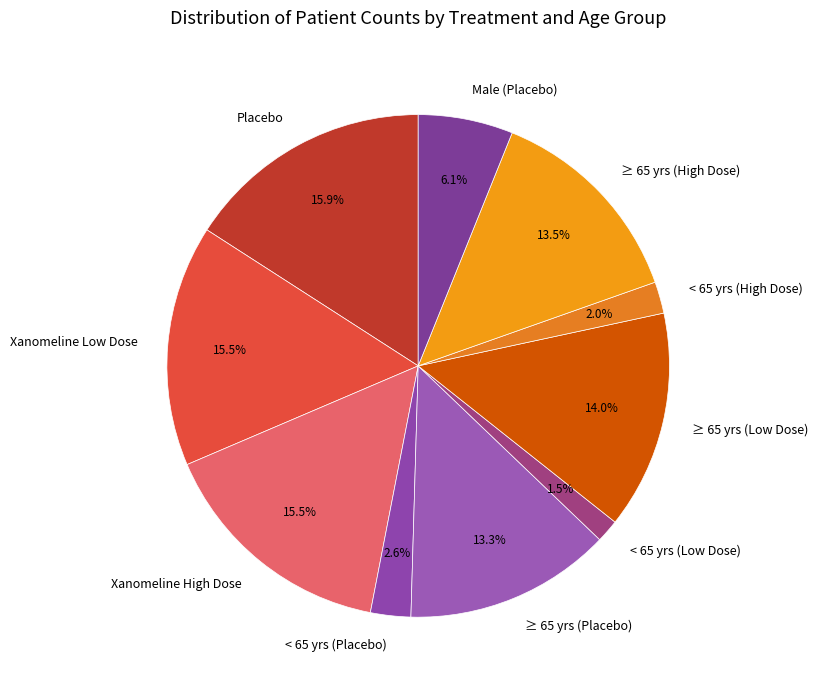

What portion of the pie excludes Placebo?

84.1%